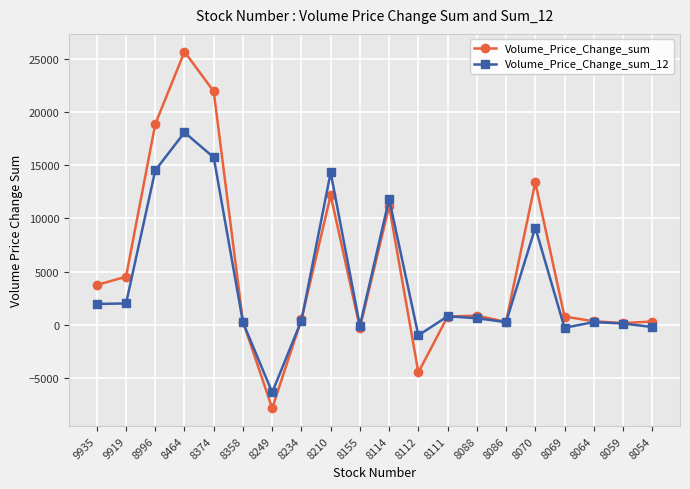

Rank the series at 8112 from highest to lowest value.

Volume_Price_Change_sum_12, Volume_Price_Change_sum